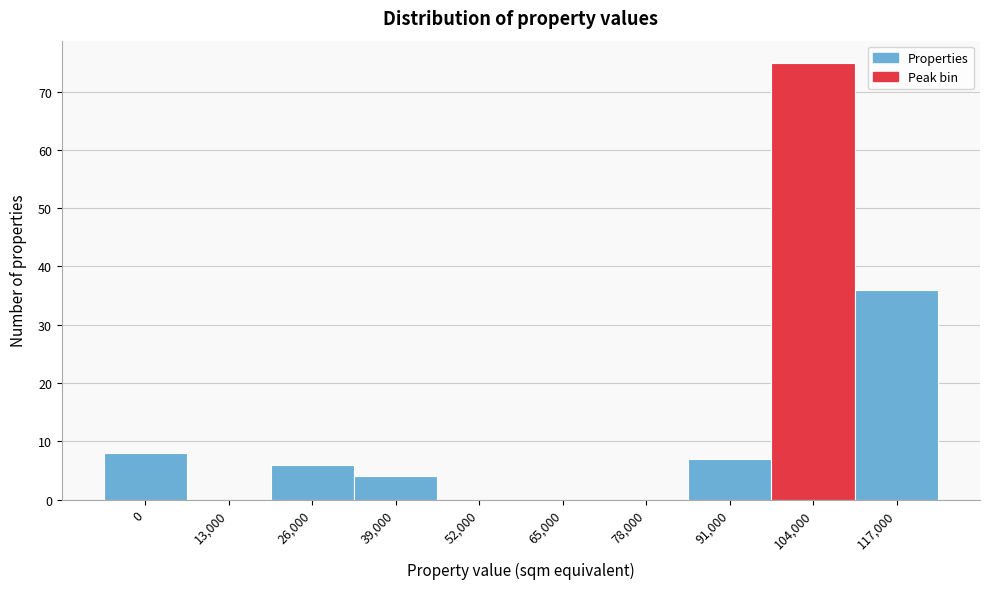

Reading right to left, transcribe all the data shown in this chart.

117,000=36	104,000=75	91,000=7	78,000=0	65,000=0	52,000=0	39,000=4	26,000=6	13,000=0	0=8